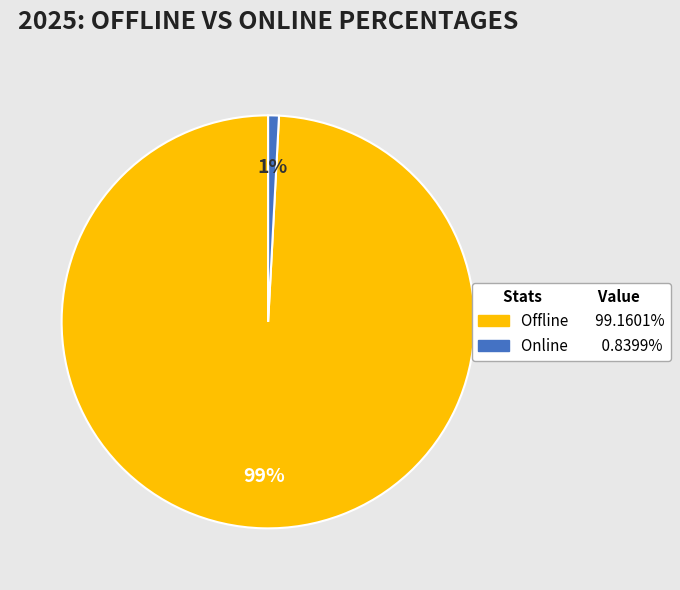

Which category has the biggest portion of the pie?

Offline